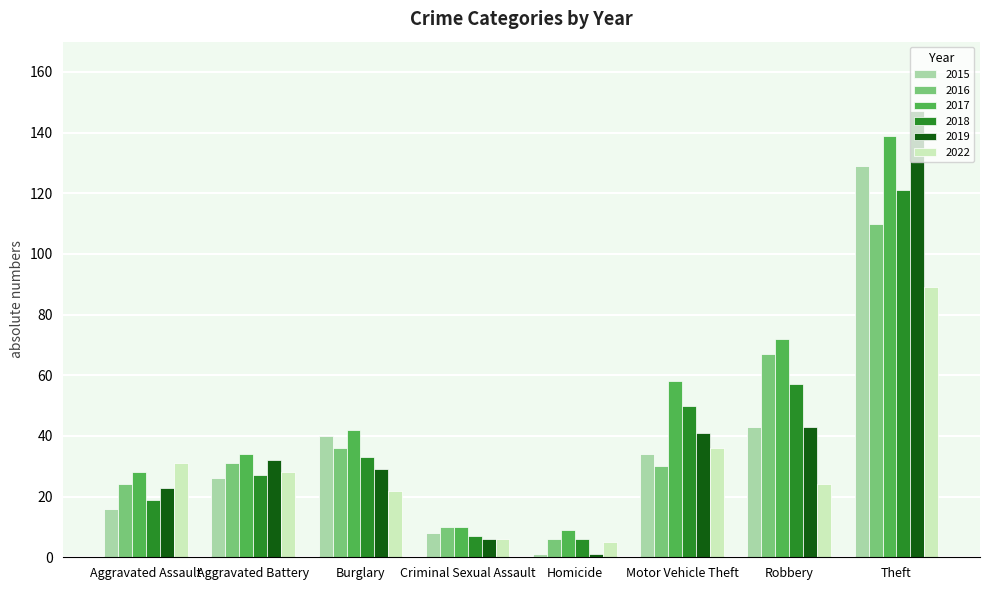

What are all the series names shown in the legend?

2015, 2016, 2017, 2018, 2019, 2022